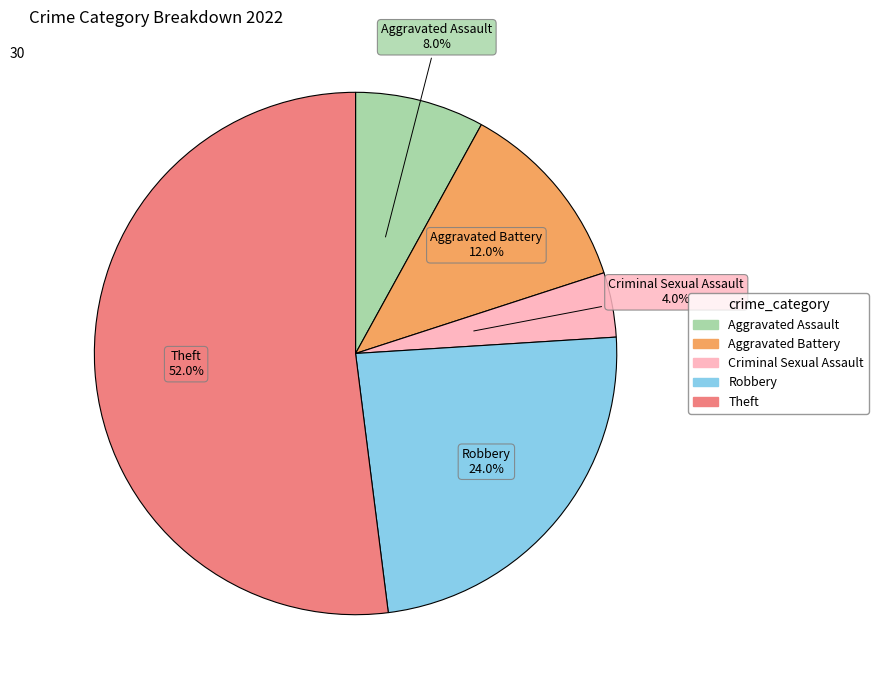

Rank the categories by value from lowest to highest.

Criminal Sexual Assault, Aggravated Assault, Aggravated Battery, Robbery, Theft